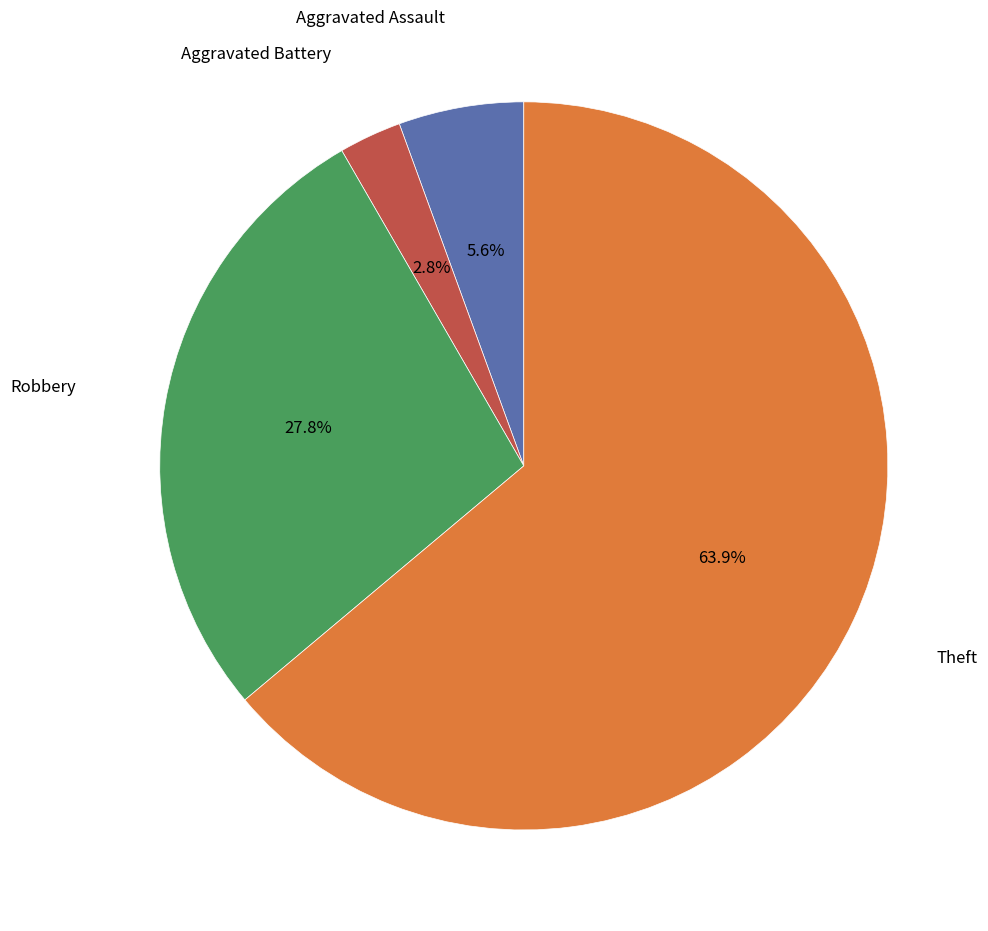

Is there any slice that represents more than half of the pie?

Yes